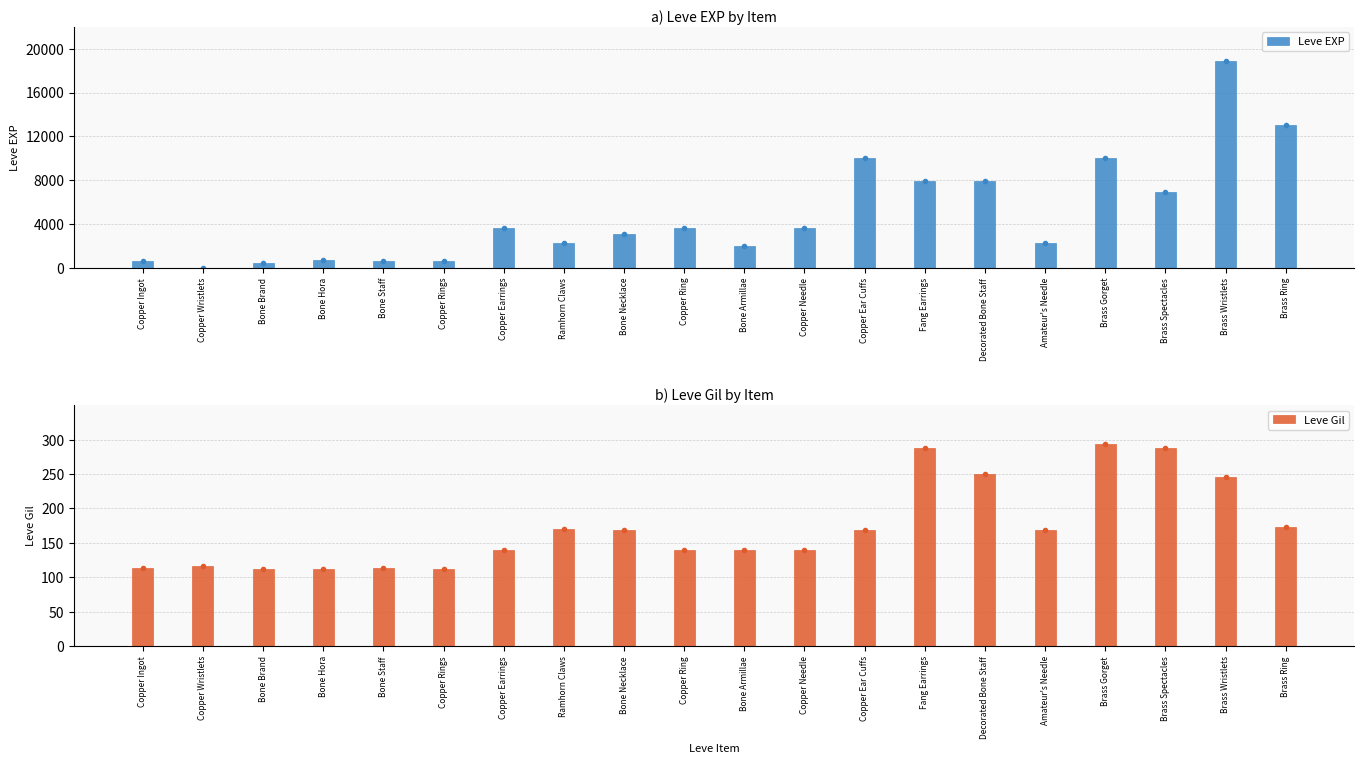

List the series in order of their overall mean, highest first.

Leve EXP, Leve Gil